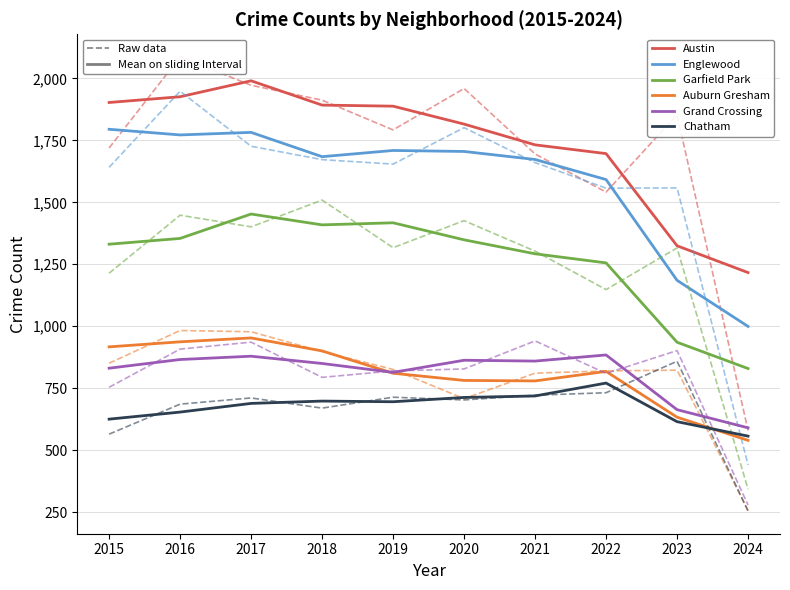

What is the minimum value shown in the chart?

540.0